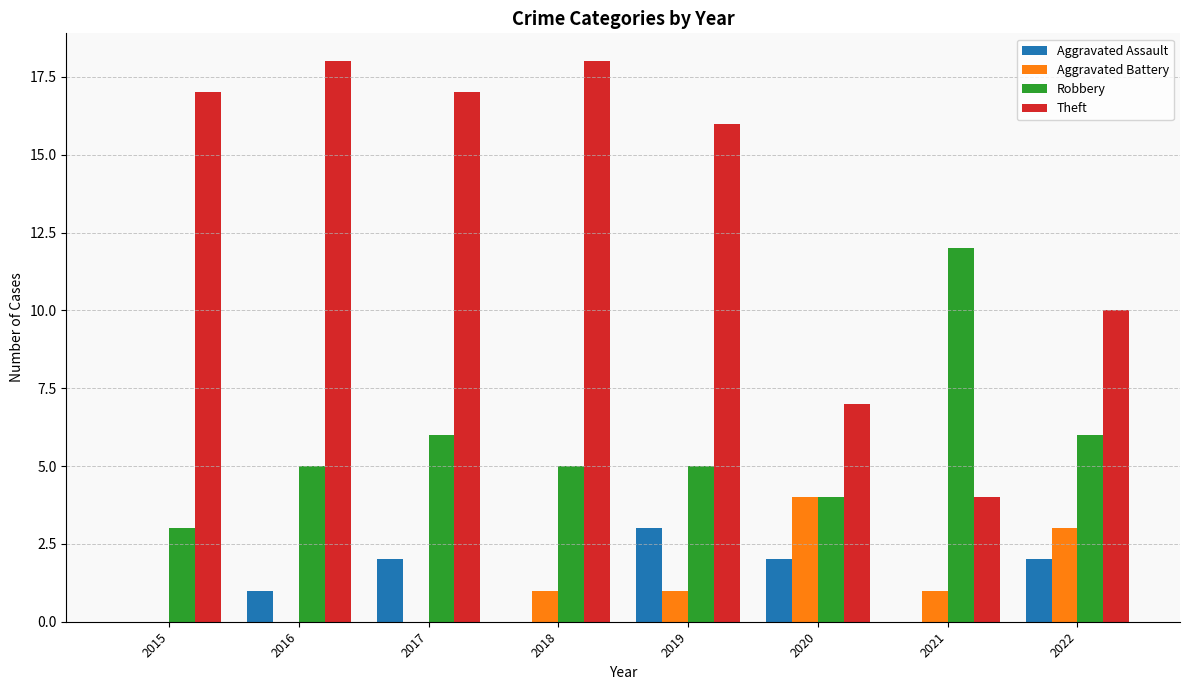

The value of Aggravated Battery at 2018 is 1. True or false?

True